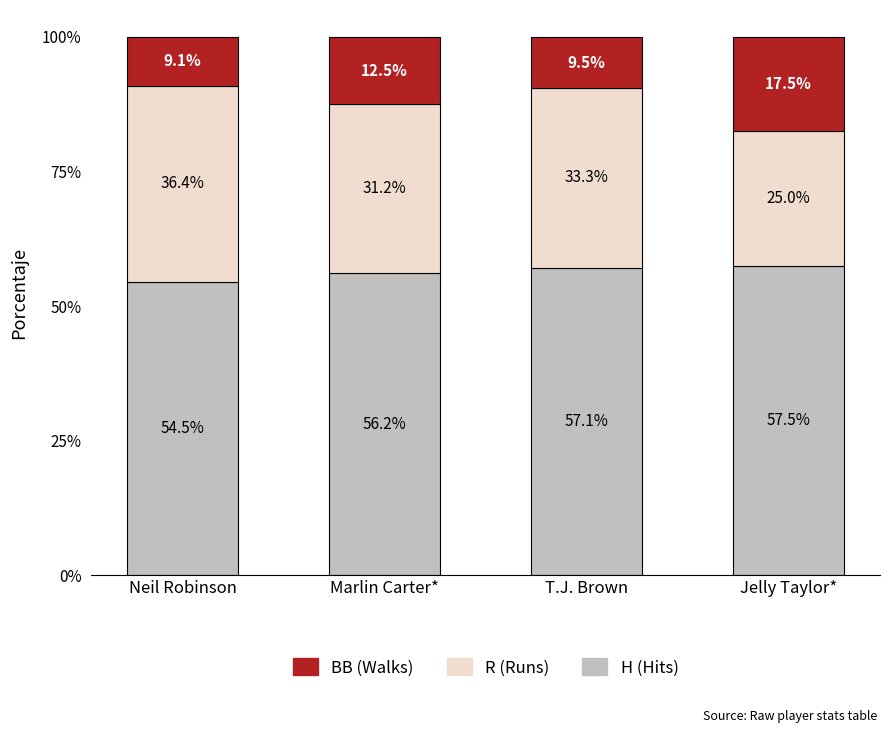

Is it true that H (Hits) equals 12.1 at Jelly Taylor*?

False